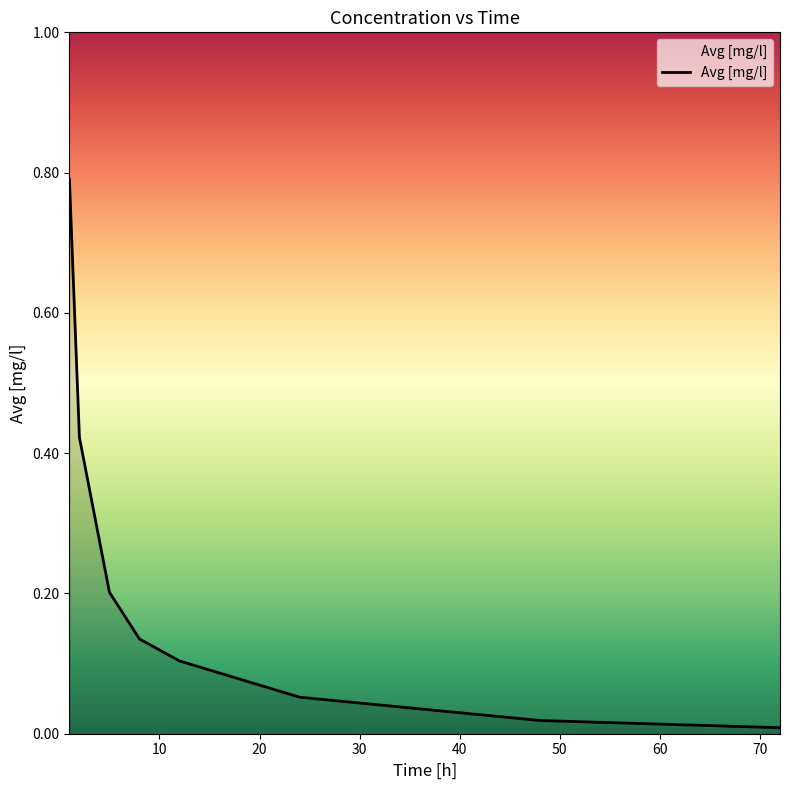

True or false: the data has more than 1 interior local peaks.

False